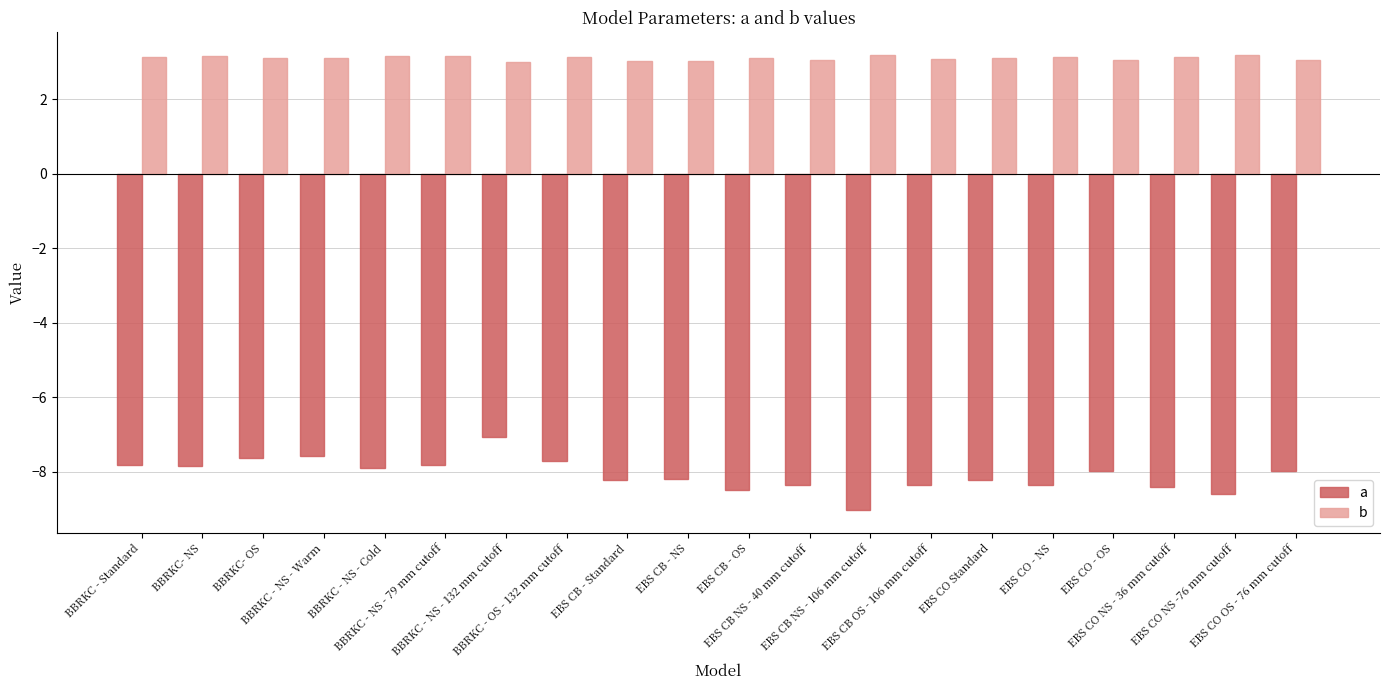

What is the difference between the maximum and minimum values in the a series?

2.0